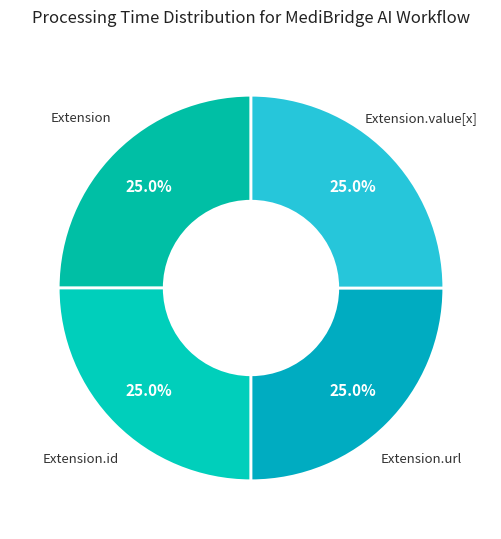

How many slices are in this pie chart?

4